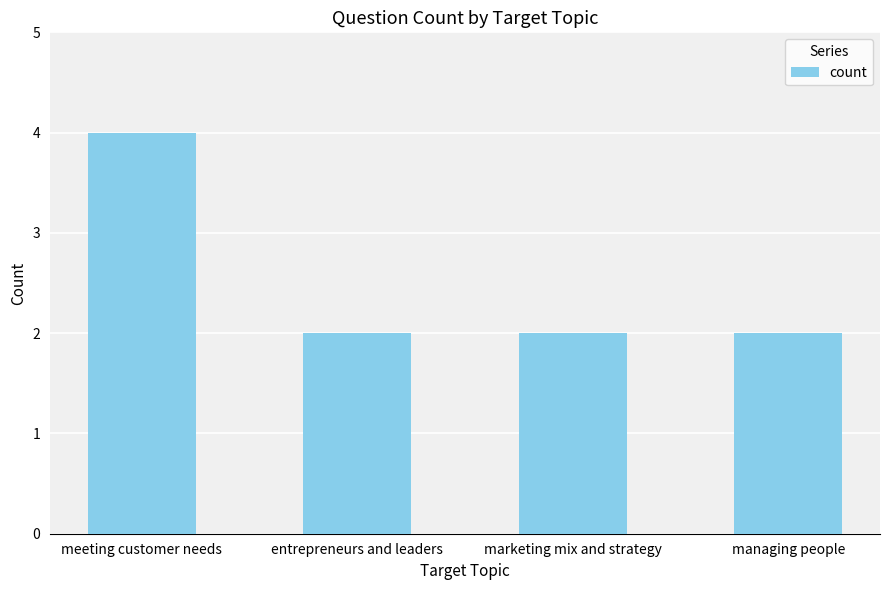

Reading left to right, what are all the values shown in this chart?

meeting customer needs=4	entrepreneurs and leaders=2	marketing mix and strategy=2	managing people=2